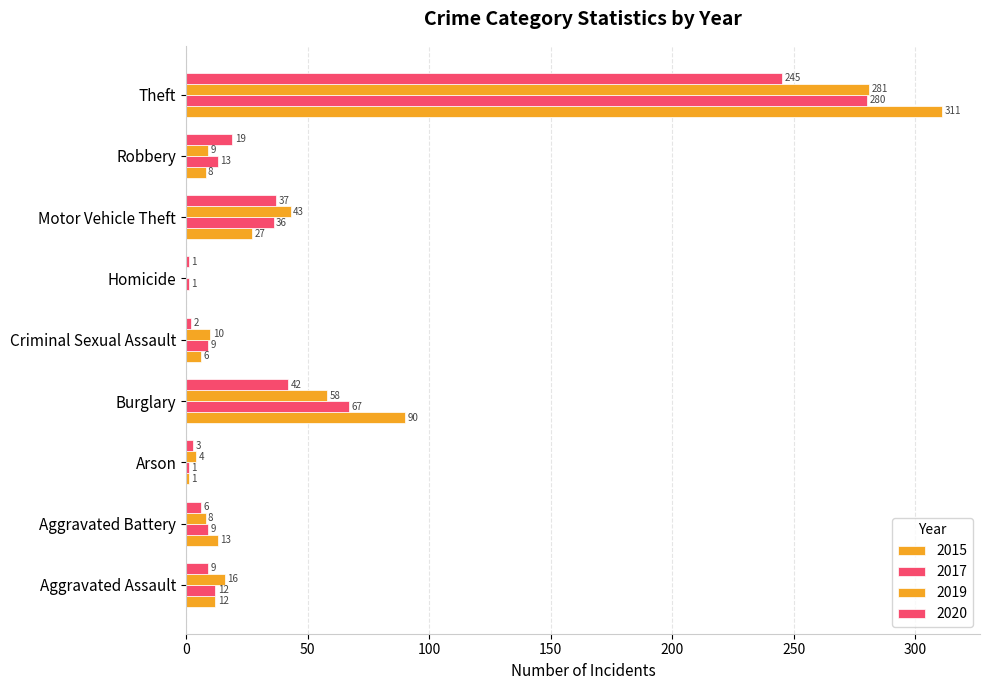

Rank the categories by 2017 value from lowest to highest.

Arson, Homicide, Aggravated Battery, Criminal Sexual Assault, Aggravated Assault, Robbery, Motor Vehicle Theft, Burglary, Theft